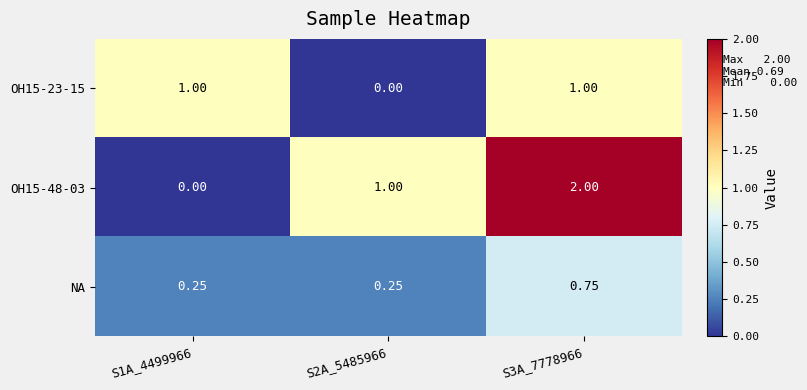

How many positive values does the OH15-48-03 series have?

2